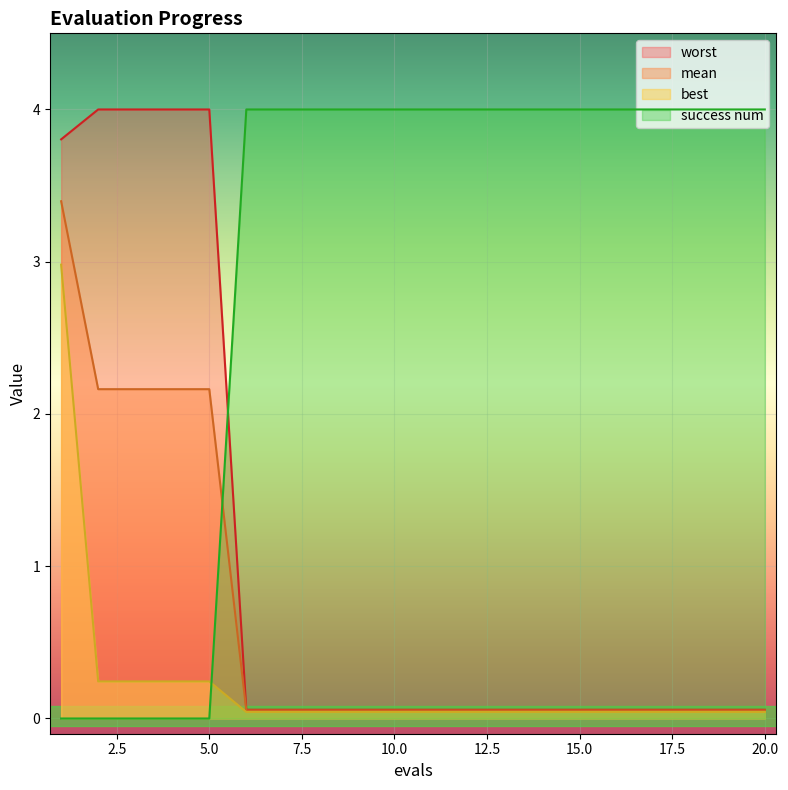

What is the difference between the highest and lowest values at 9?

4.0